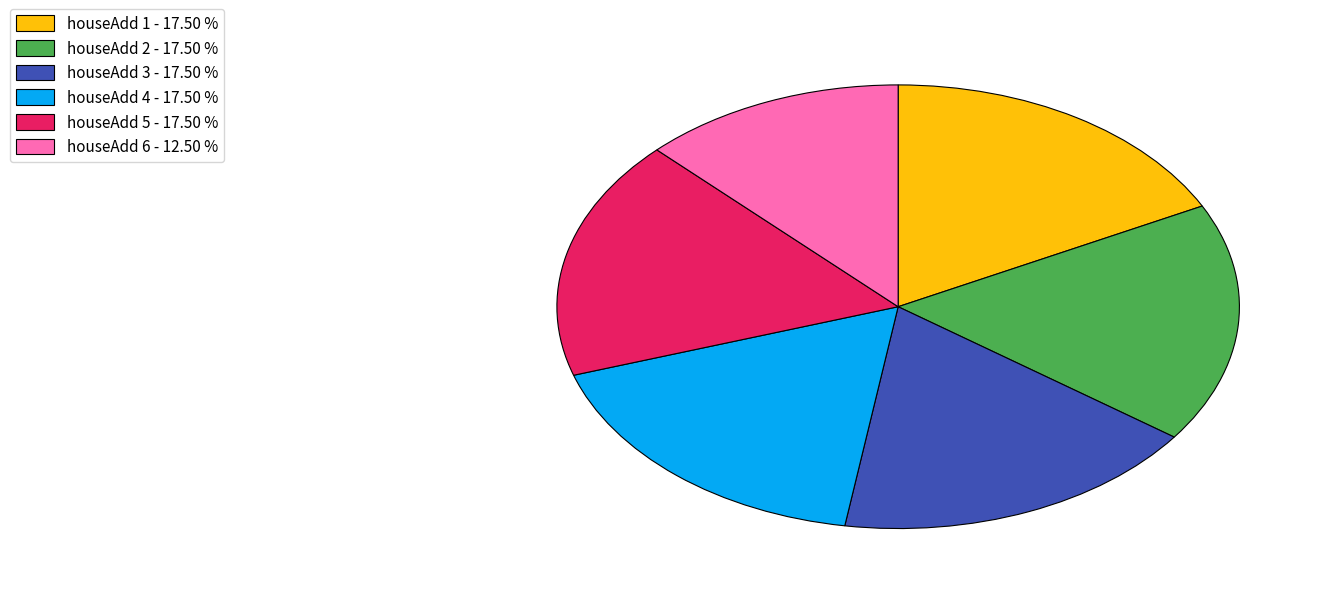

Count the number of slices in the pie.

6